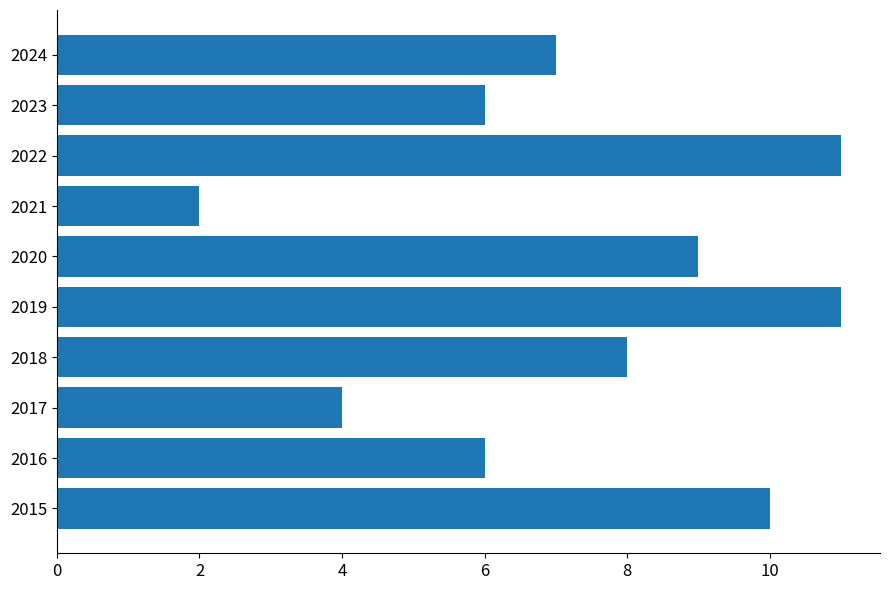

What is the maximum value shown in the chart?

11